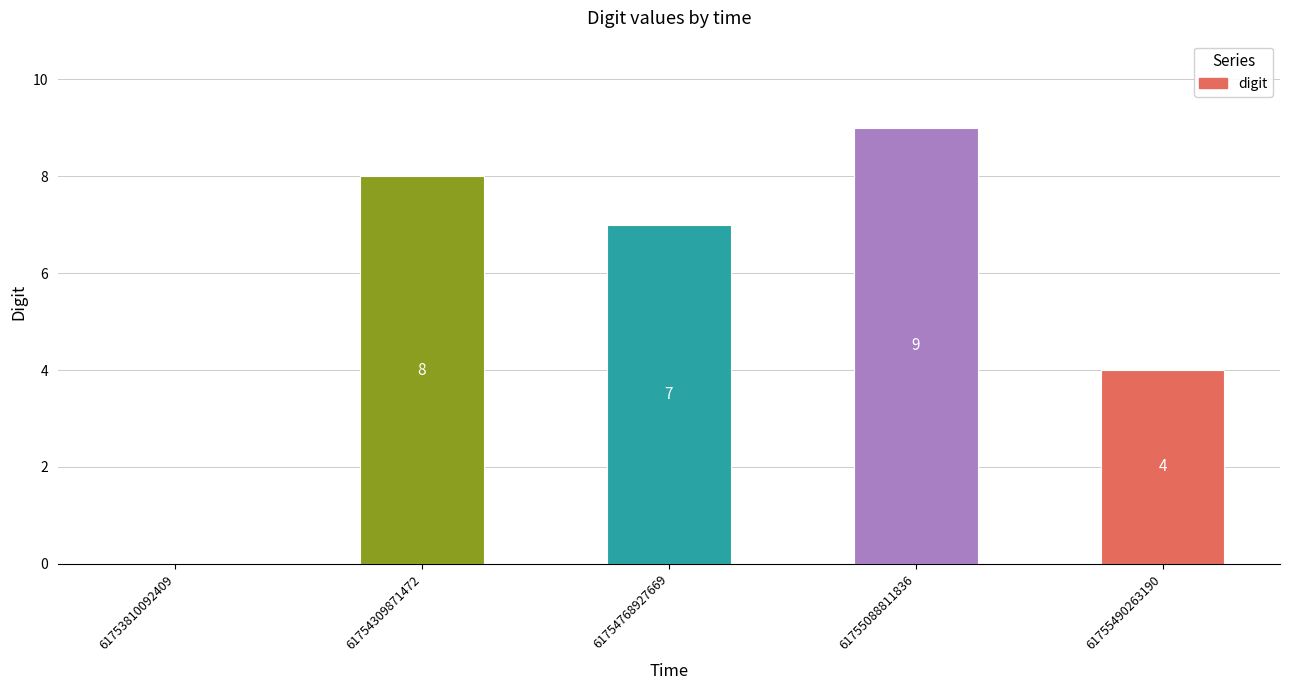

What is the sum of the values at 61754309871472 and 61755490263190?

12